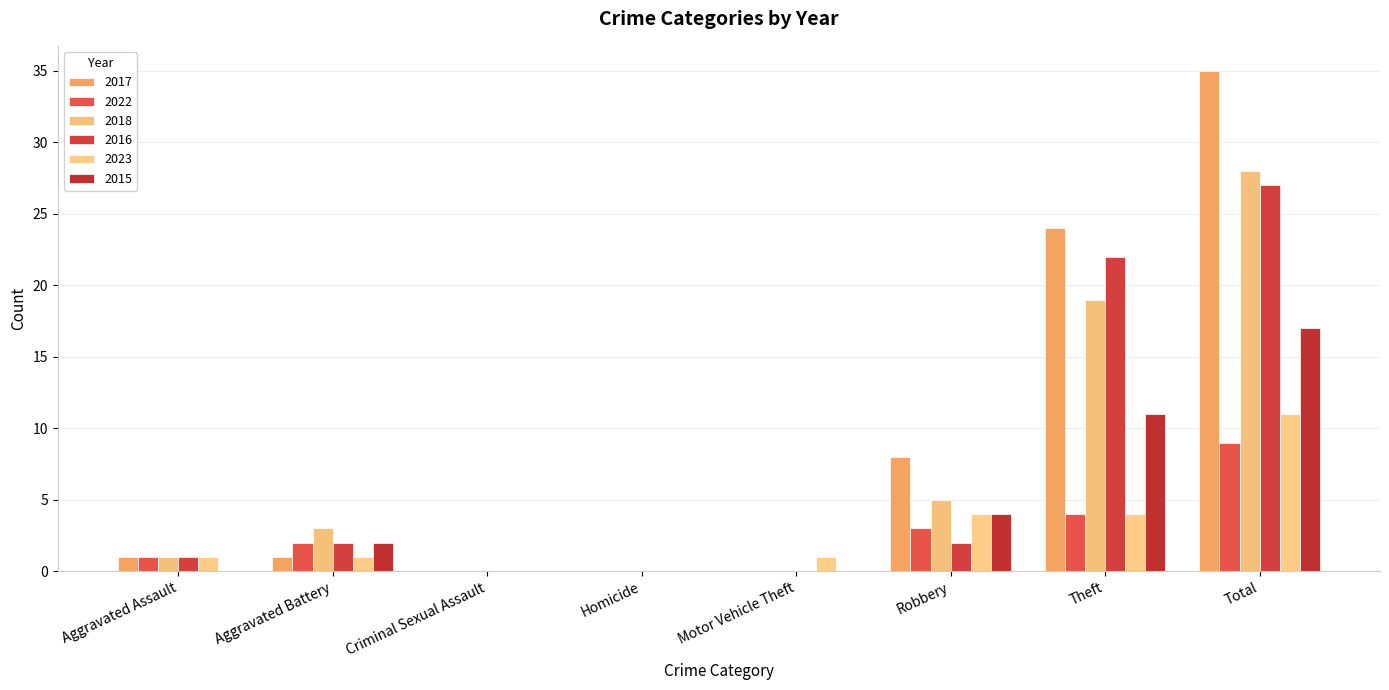

Reading left to right, transcribe all the data shown in this chart.

2017: 1	1	0	0	0	8	24	35
2022: 1	2	0	0	0	3	4	9
2018: 1	3	0	0	0	5	19	28
2016: 1	2	0	0	0	2	22	27
2023: 1	1	0	0	1	4	4	11
2015: 0	2	0	0	0	4	11	17